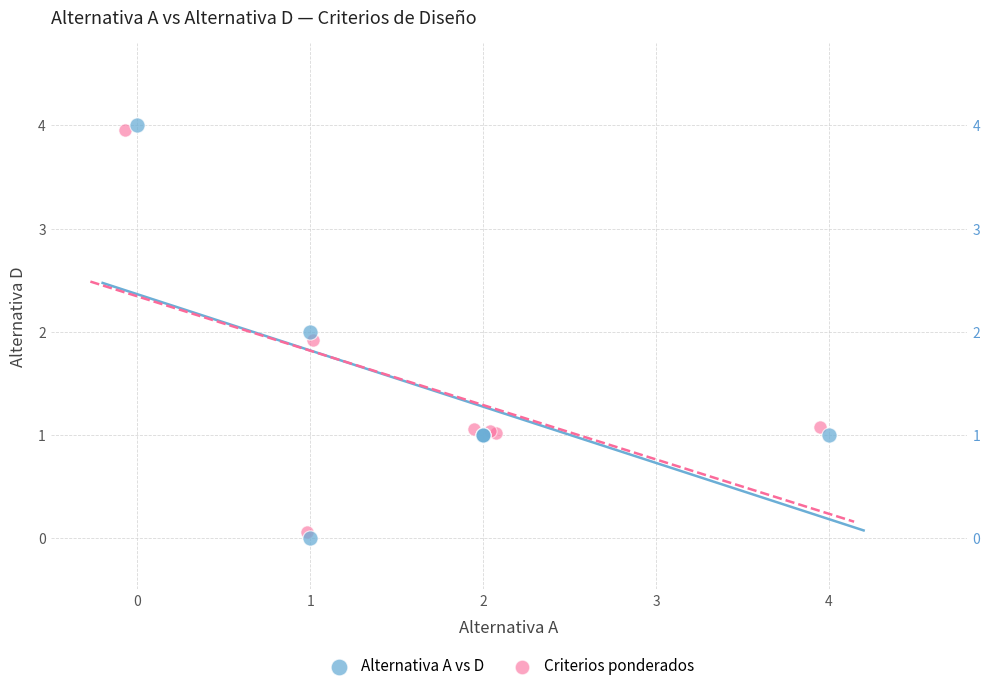

Which series has the widest spread of Y values?

Alternativa A vs D